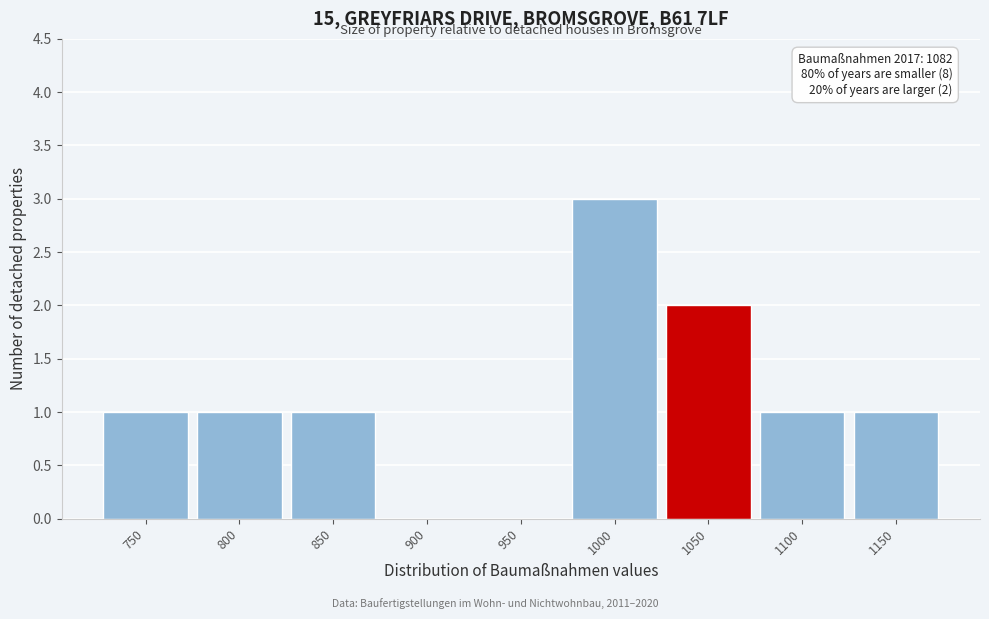

Reading left to right, what are all the values shown in this chart?

750=1	800=1	850=1	900=0	950=0	1000=3	1050=2	1100=1	1150=1